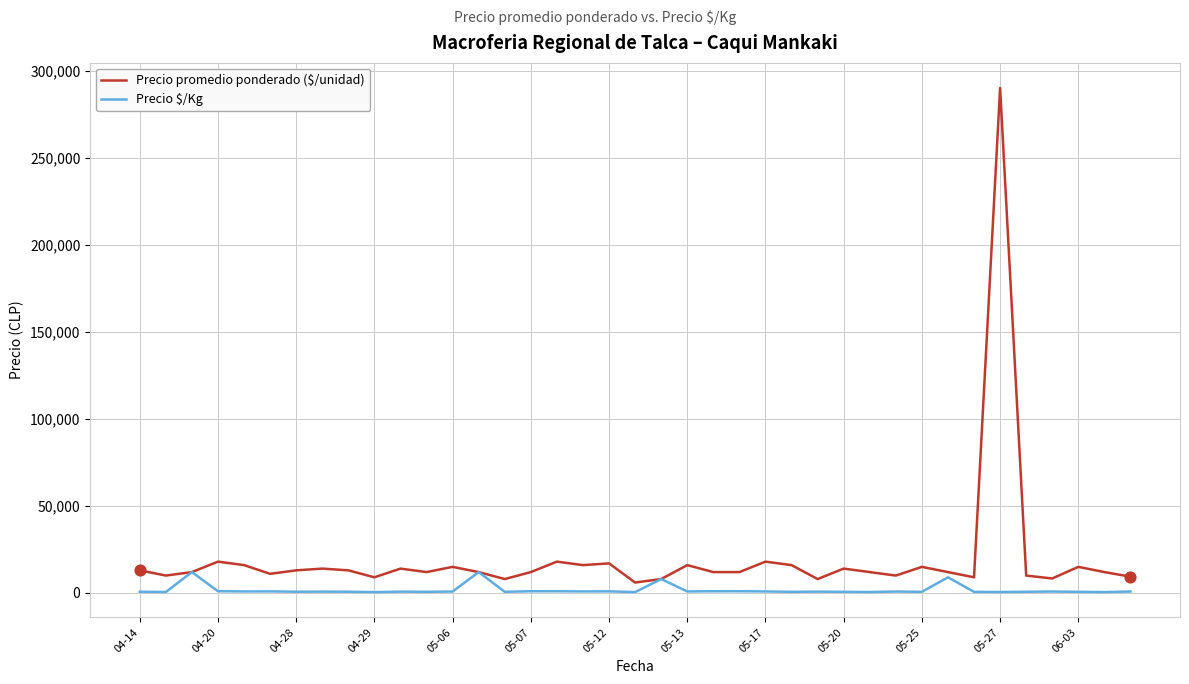

Which series has the largest total across all categories?

Precio promedio ponderado ($/unidad)